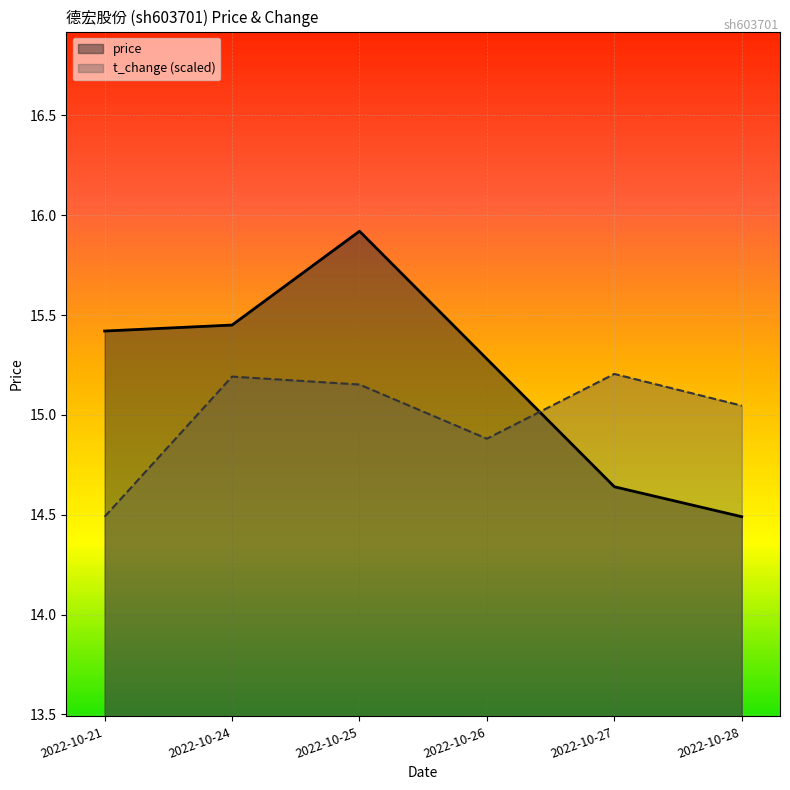

What is the smallest value displayed?

14.5